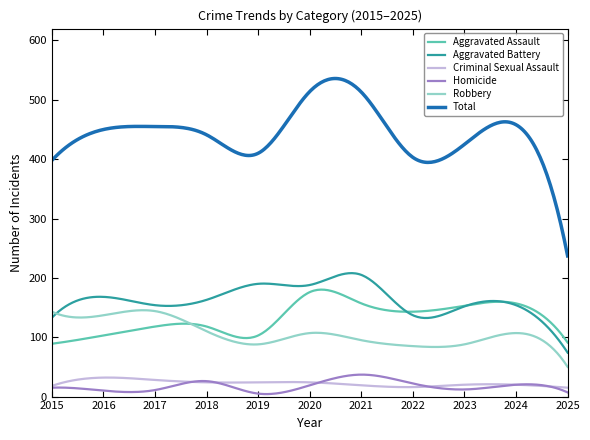

True or false: Homicide and Robbery cross at least once.

False